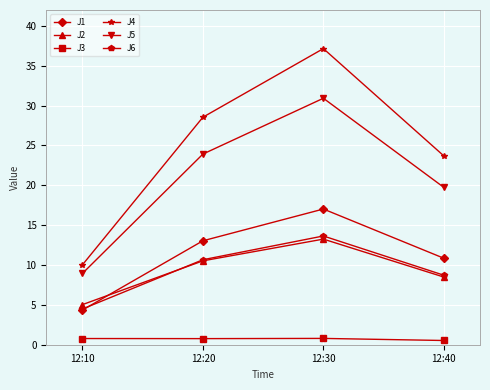

What is the difference between the highest and lowest values at 12:40?

23.2